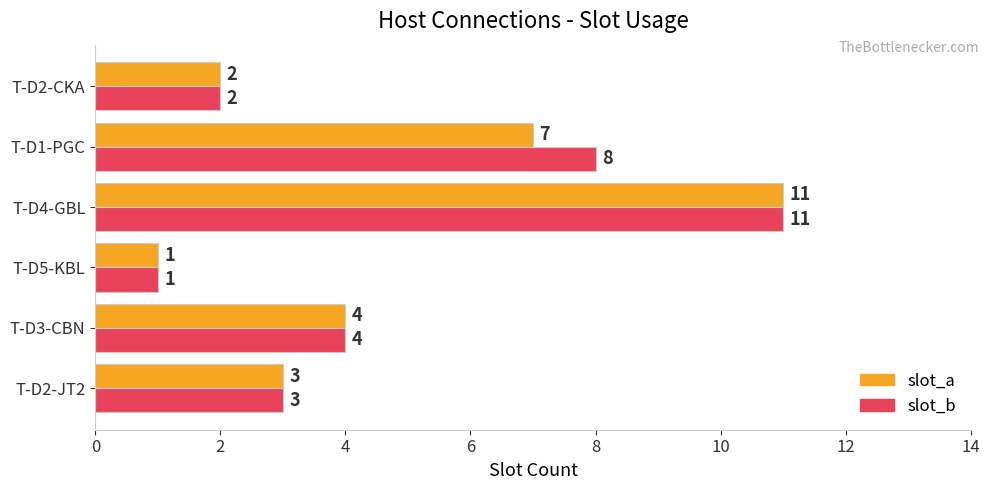

At which category is the sum across all series the highest?

T-D4-GBL